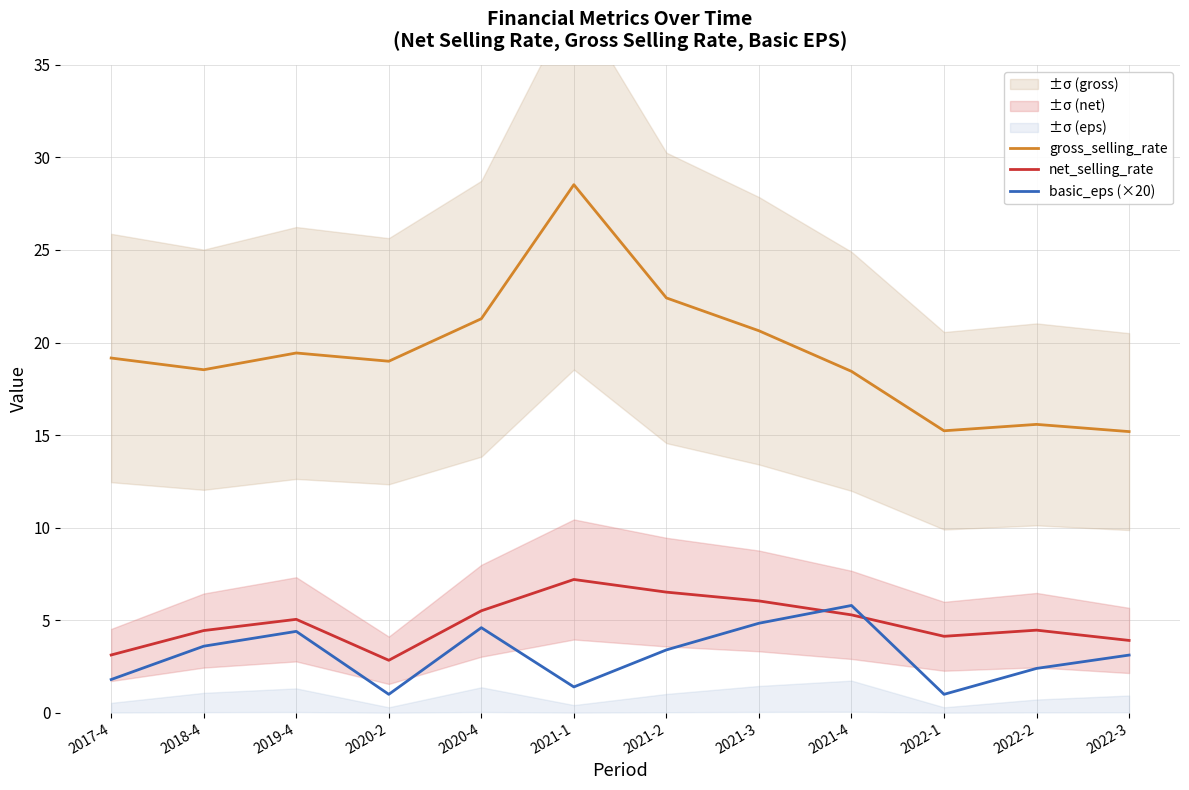

What is the value of the basic_eps (×20) point at the 12th from the left?

3.1